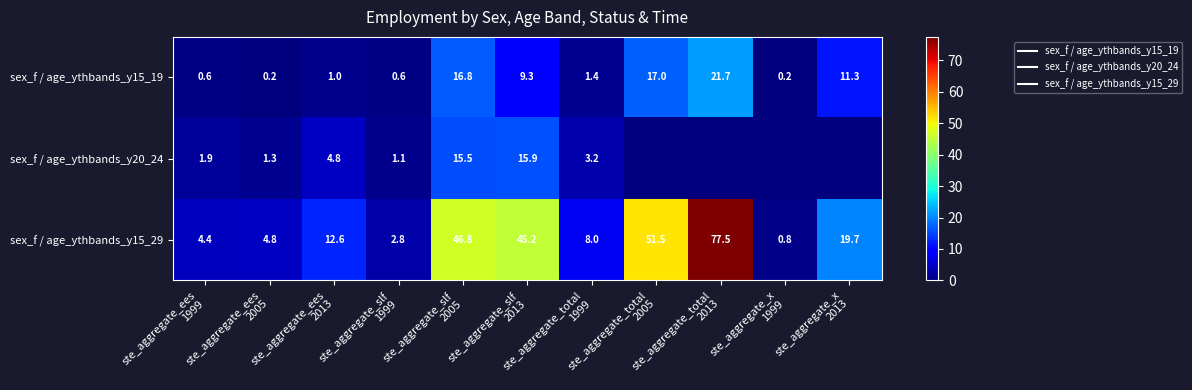

What is the maximum value for sex_f / age_ythbands_y15_19?

21.7